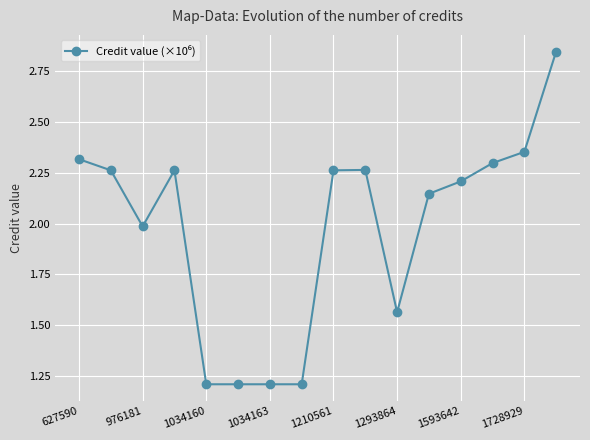

True or false: there are more than 1 points higher than both neighbors.

True